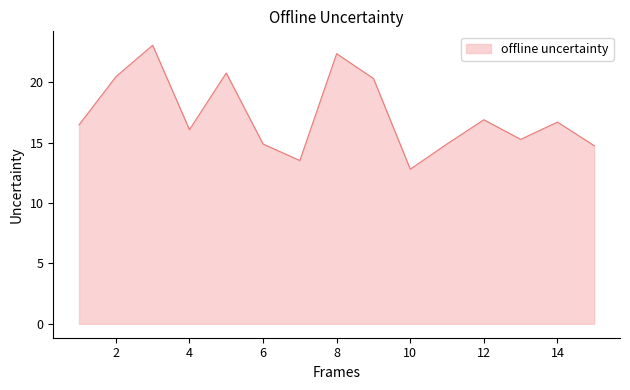

Rank the categories by value from highest to lowest.

3, 8, 5, 2, 9, 12, 14, 1, 4, 13, 11, 6, 15, 7, 10